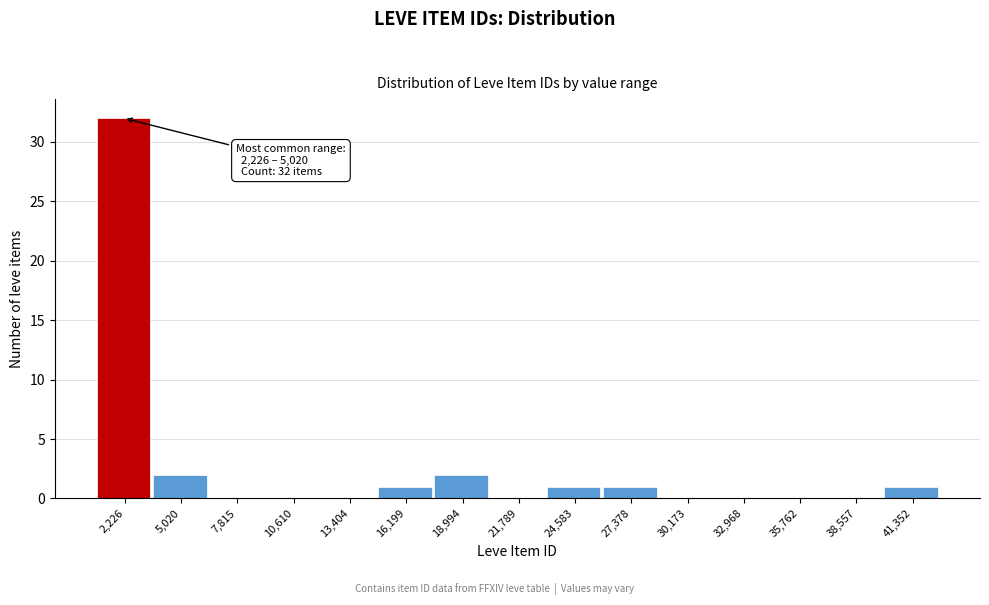

Reading left to right, extract all data points from this chart.

2,226=32	5,020=2	7,815=0	10,610=0	13,404=0	16,199=1	18,994=2	21,789=0	24,583=1	27,378=1	30,173=0	32,968=0	35,762=0	38,557=0	41,352=1